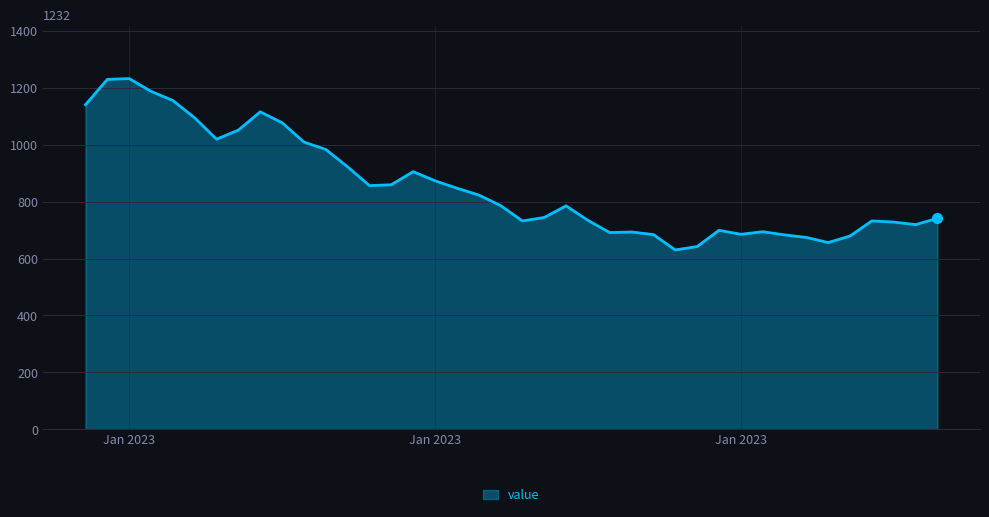

What is the smallest value displayed?

630